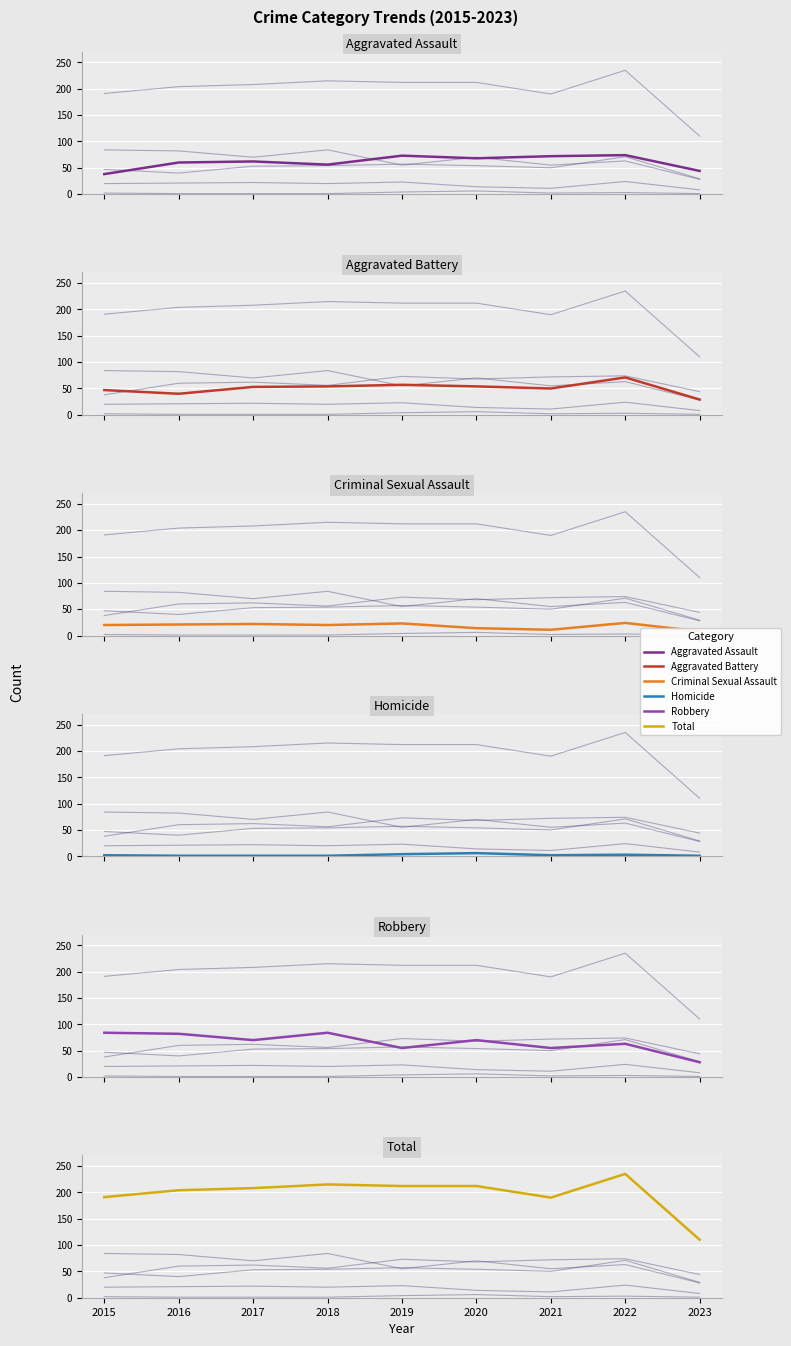

How many distinct data groups are displayed?

6